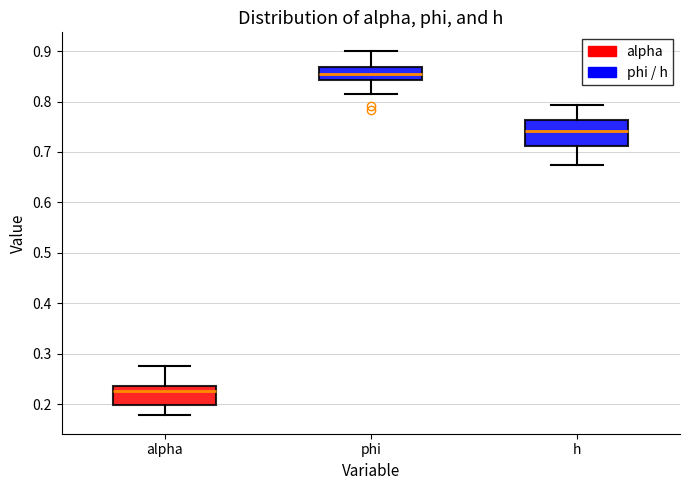

Which box has the lowest median line?

alpha